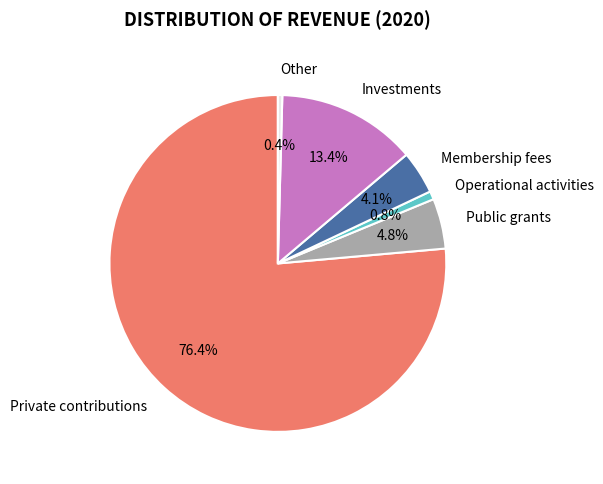

To the nearest percent, what is the combined percentage of Public grants and Private contributions?

81%